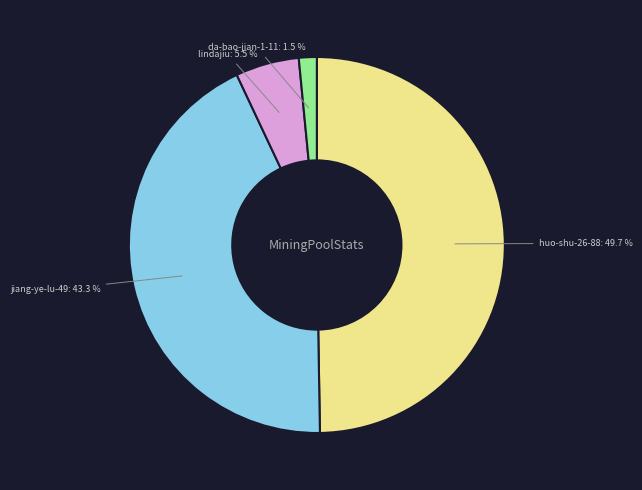

How many slices are in this pie chart?

4